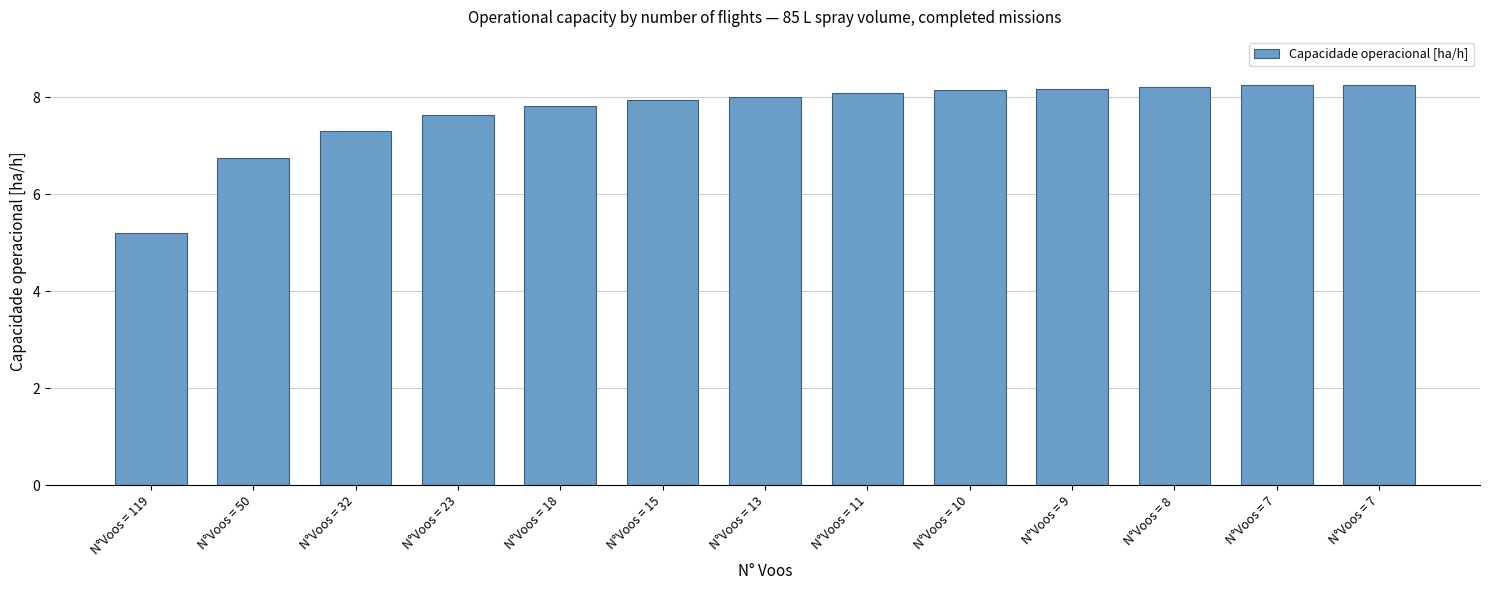

Reading right to left, what are all the values shown in this chart?

8.3	8.3	8.2	8.2	8.1	8.1	8.0	7.9	7.8	7.6	7.3	6.7	5.2